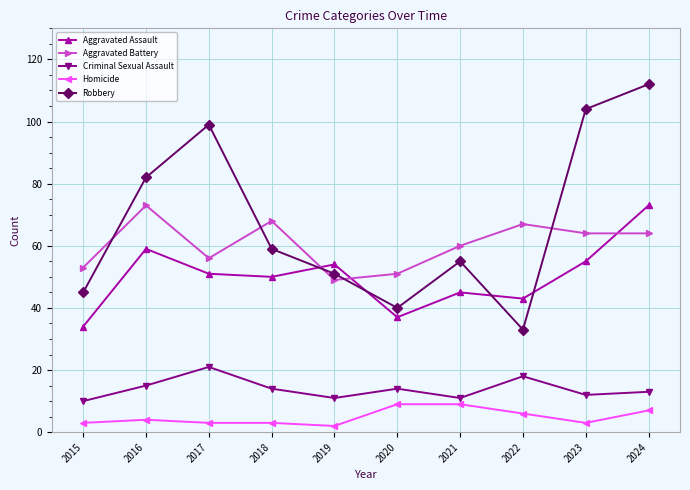

In Criminal Sexual Assault, how many points are higher than both neighbors (excluding endpoints)?

3